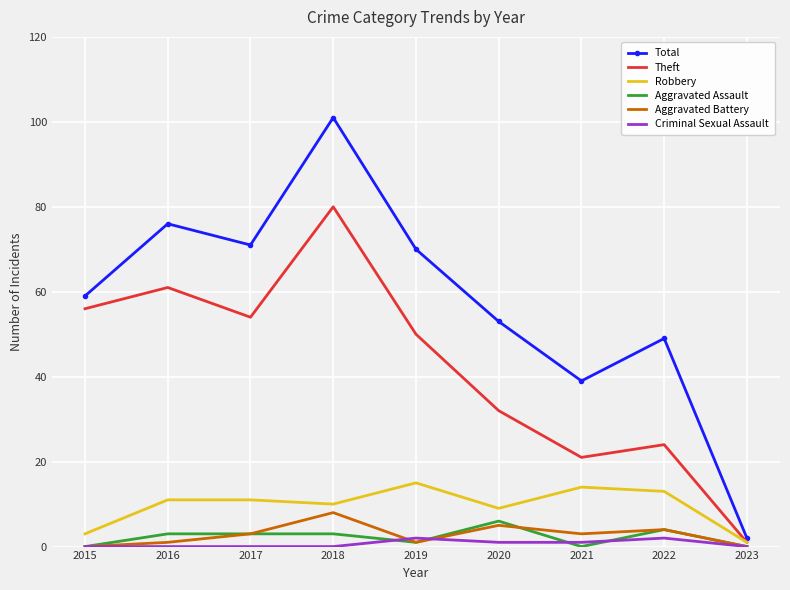

What is the difference between the Theft values at 2017 and 2018?

26